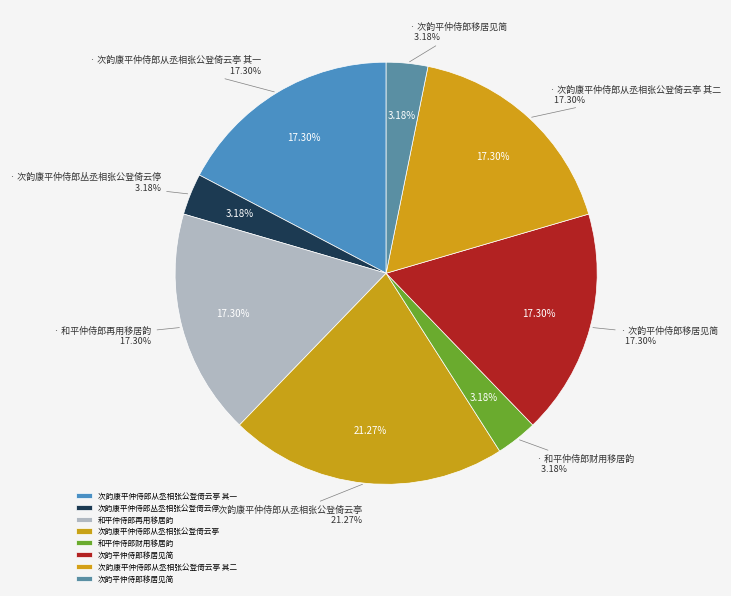

What percentage is the 和平仲侍郎再用移居韵 slice, to the nearest percent?

17%